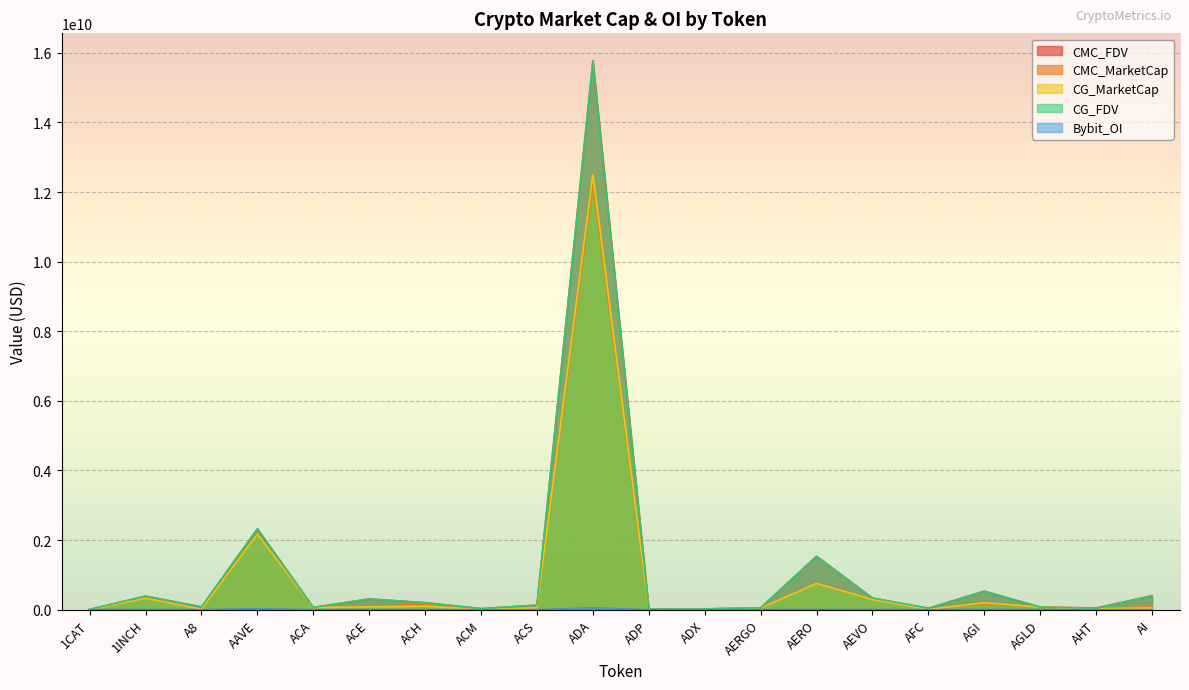

What is the sum of the Bybit_OI values at AEVO and ACE?

6344936.0